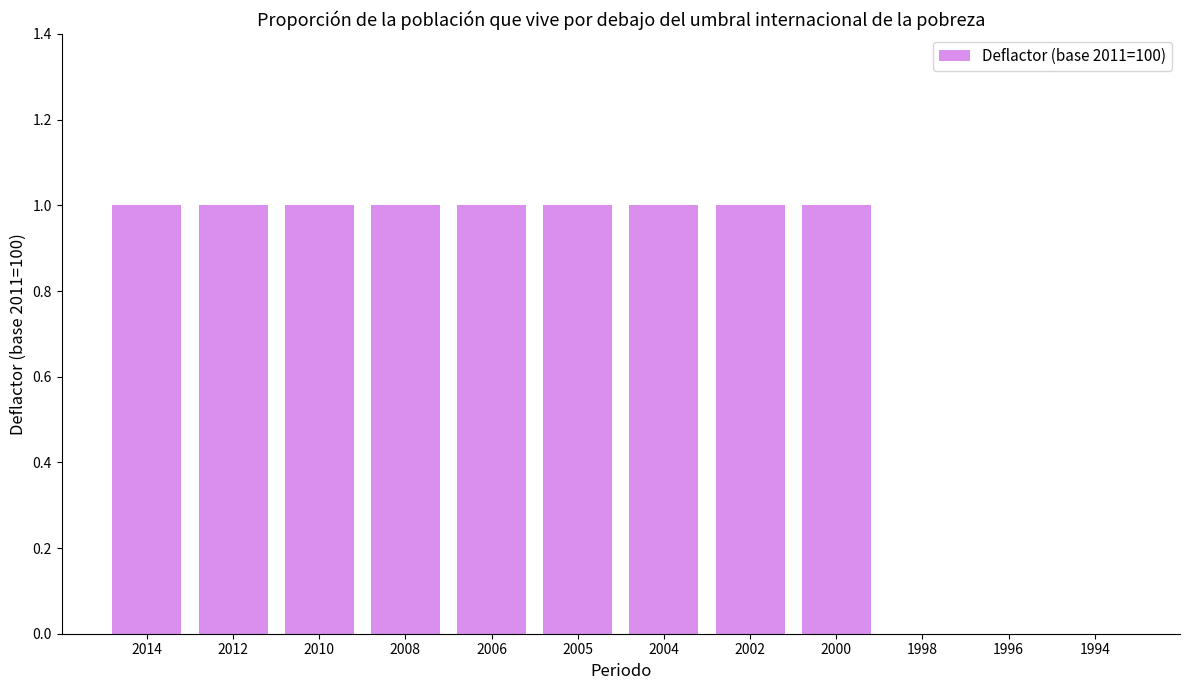

Approximately how many times larger is the value at 2006 compared to 2002?

1.0